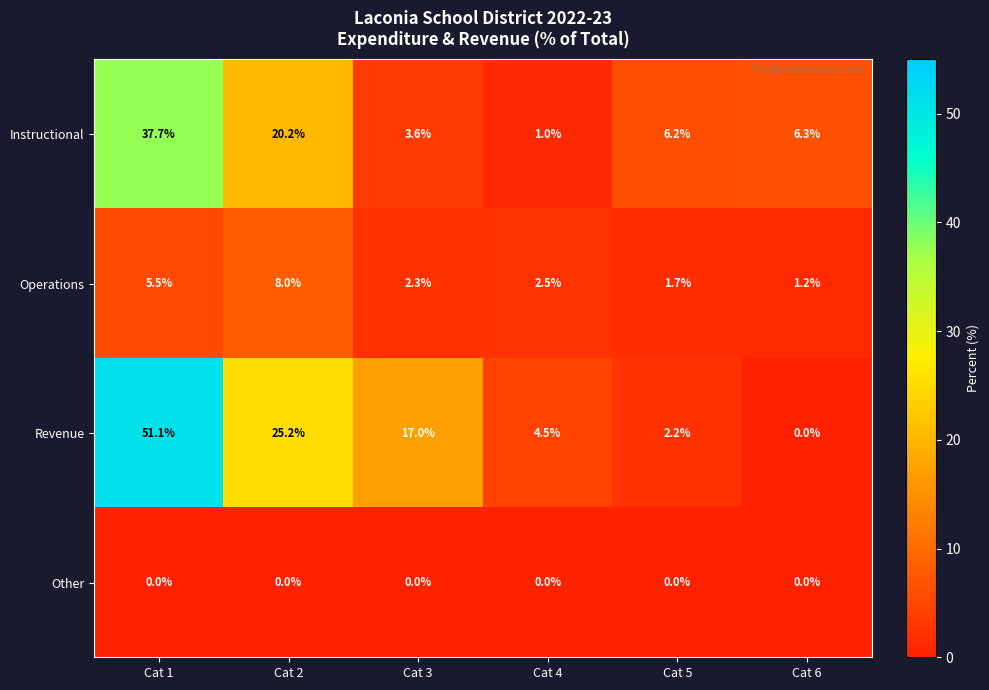

List the series in order of their peak value, lowest first.

Other, Operations, Instructional, Revenue